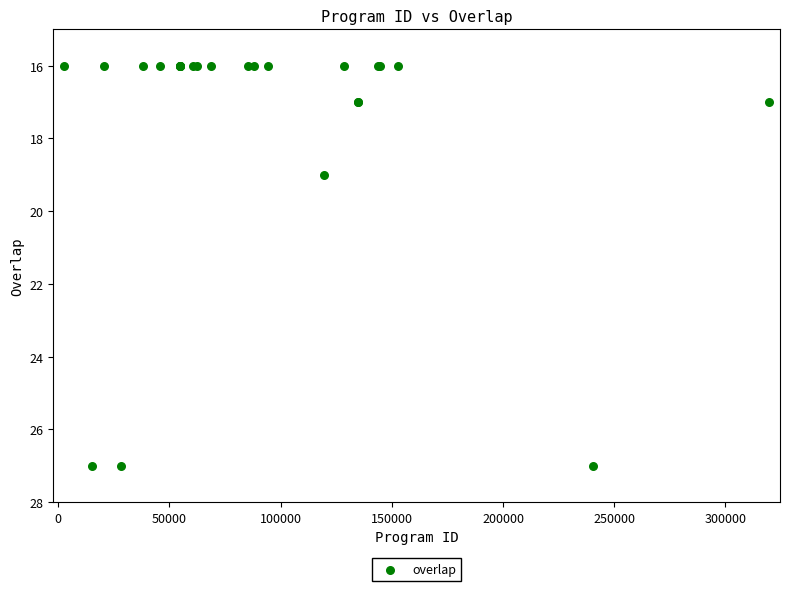

What Y value in the scatter plot is closest to 21?

19